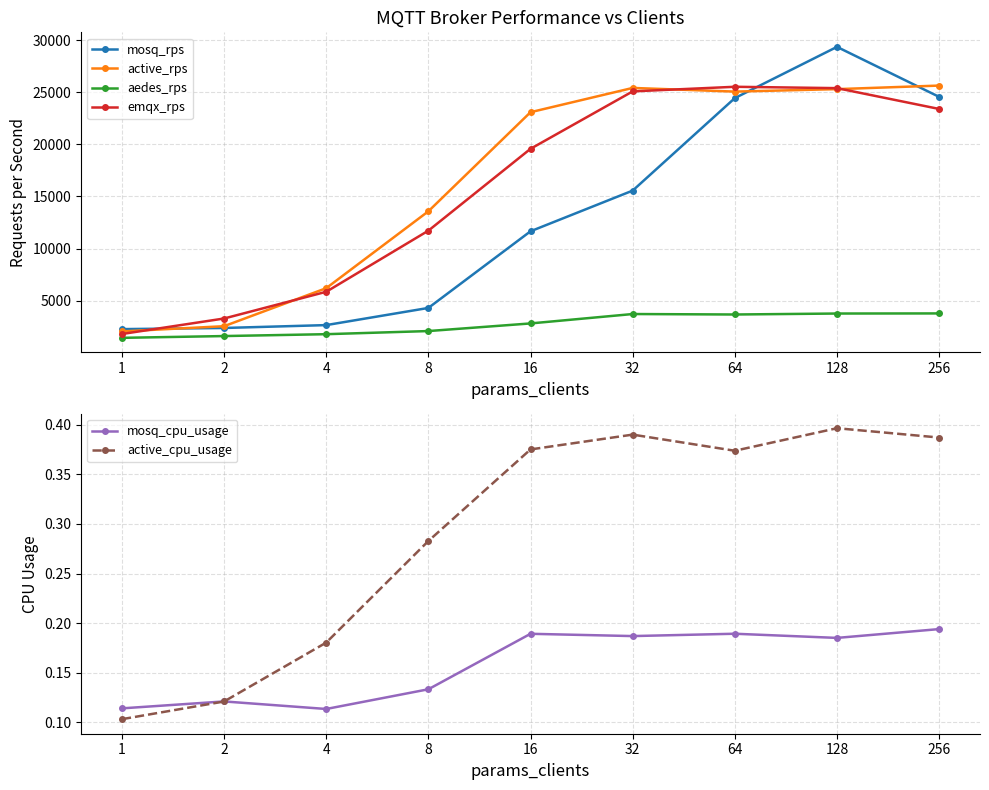

Is the value of mosq_cpu_usage at 64 greater than the value of aedes_rps at 64?

No